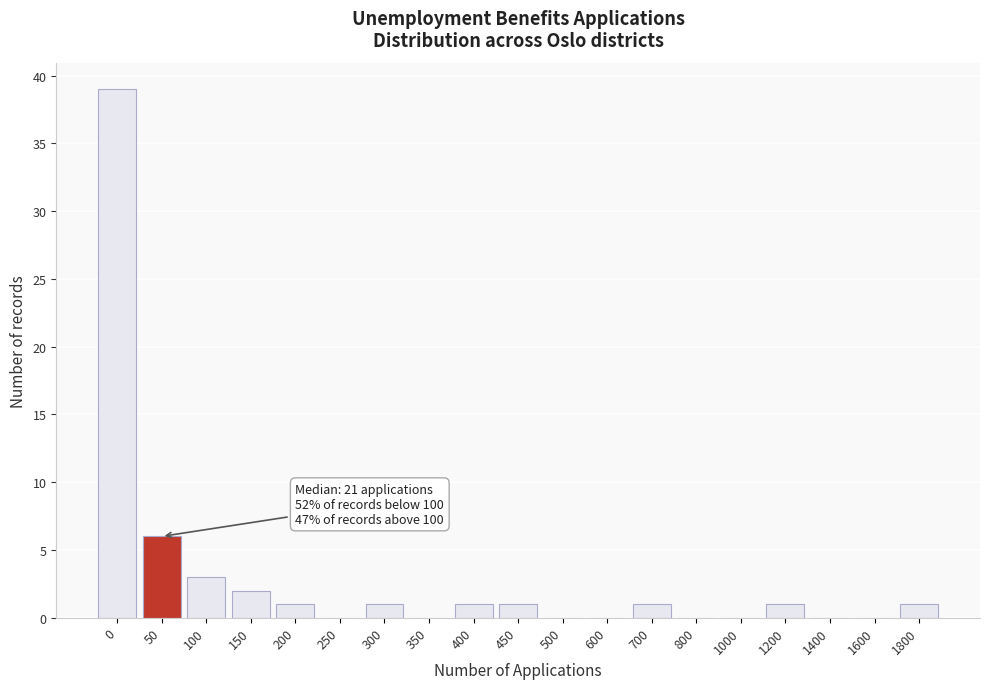

Reading right to left, list all the values displayed in this chart.

1800=1	1600=0	1400=0	1200=1	1000=0	800=0	700=1	600=0	500=0	450=1	400=1	350=0	300=1	250=0	200=1	150=2	100=3	50=6	0=39